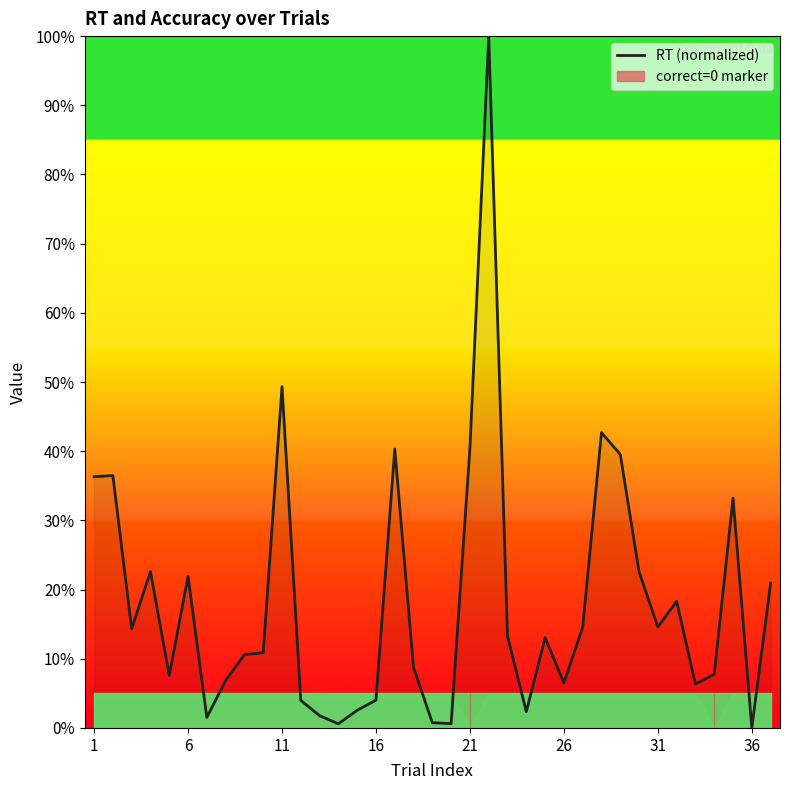

True or false: the data shows 0.0 at 8.

False